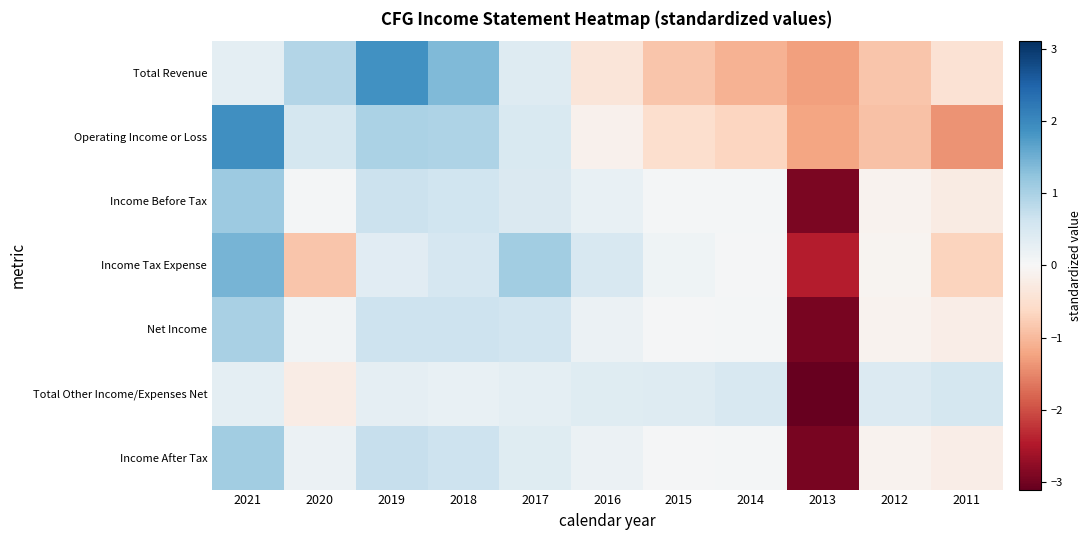

List the series in order of their peak value, lowest first.

Total Other Income/Expenses Net, Net Income, Income After Tax, Income Before Tax, Income Tax Expense, Total Revenue, Operating Income or Loss